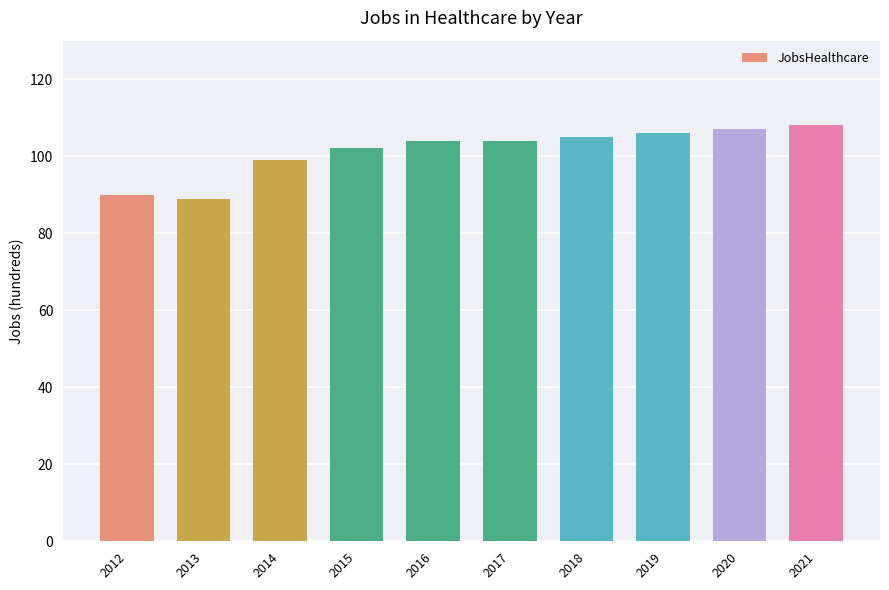

What is the value of the 5th bar from the left?

104